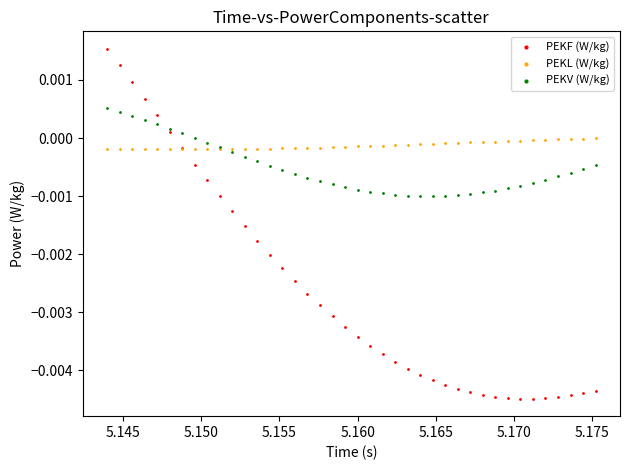

Which series has the widest spread of Y values?

PEKF (W/kg)